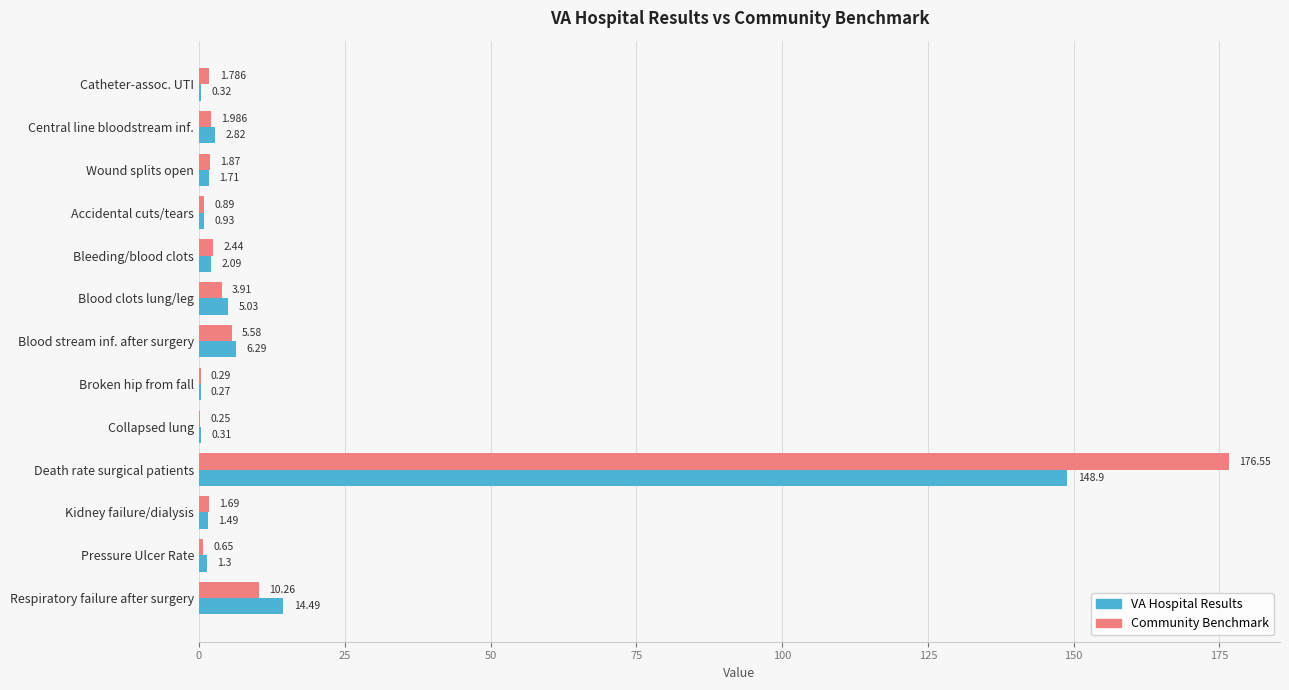

Which category has the highest value in the VA Hospital Results series?

Death rate surgical patients